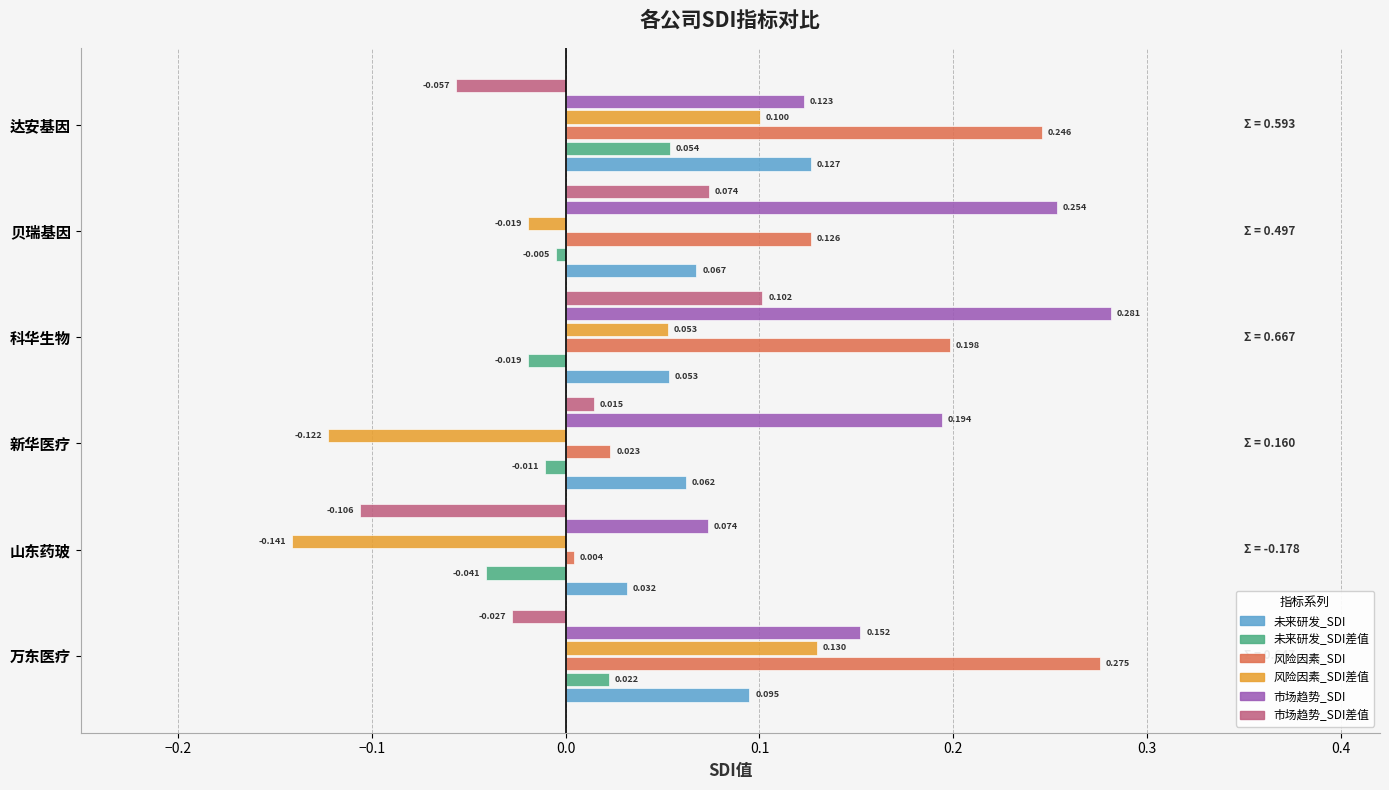

How many values in the 市场趋势_SDI差值 series exceed 0?

3